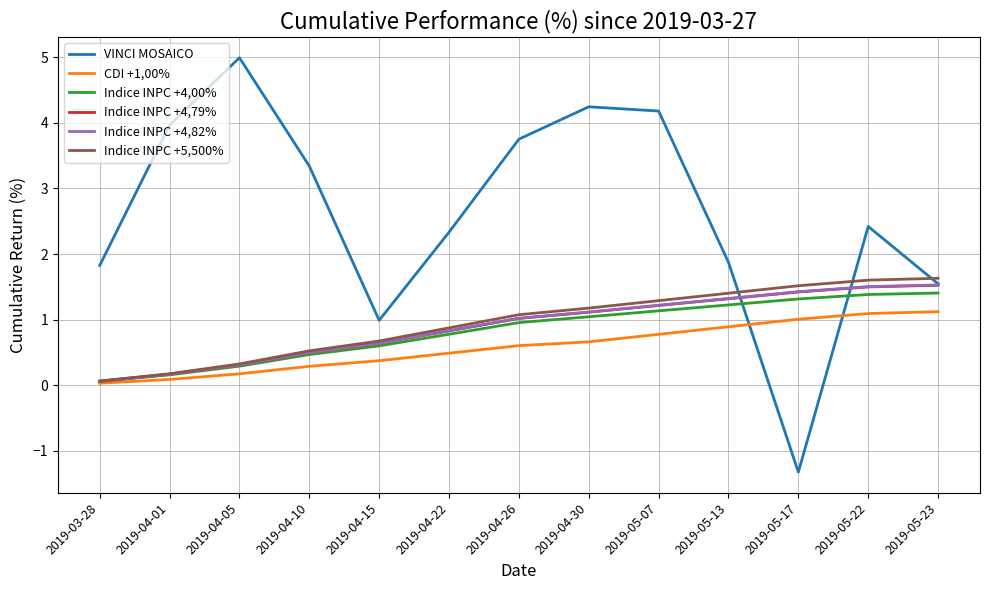

True or false: VINCI MOSAICO and Indice INPC +5,500% intersect in this chart.

True